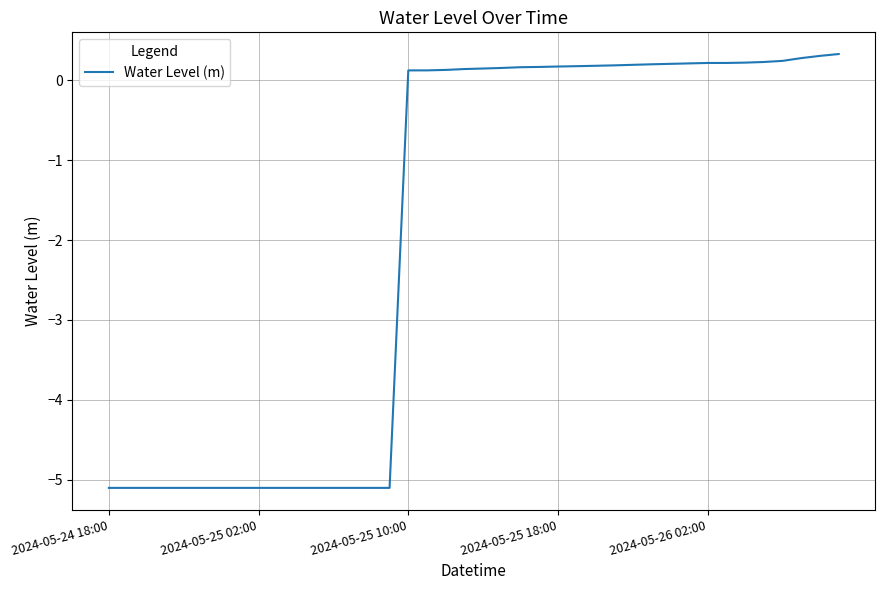

How many positive values are there?

24